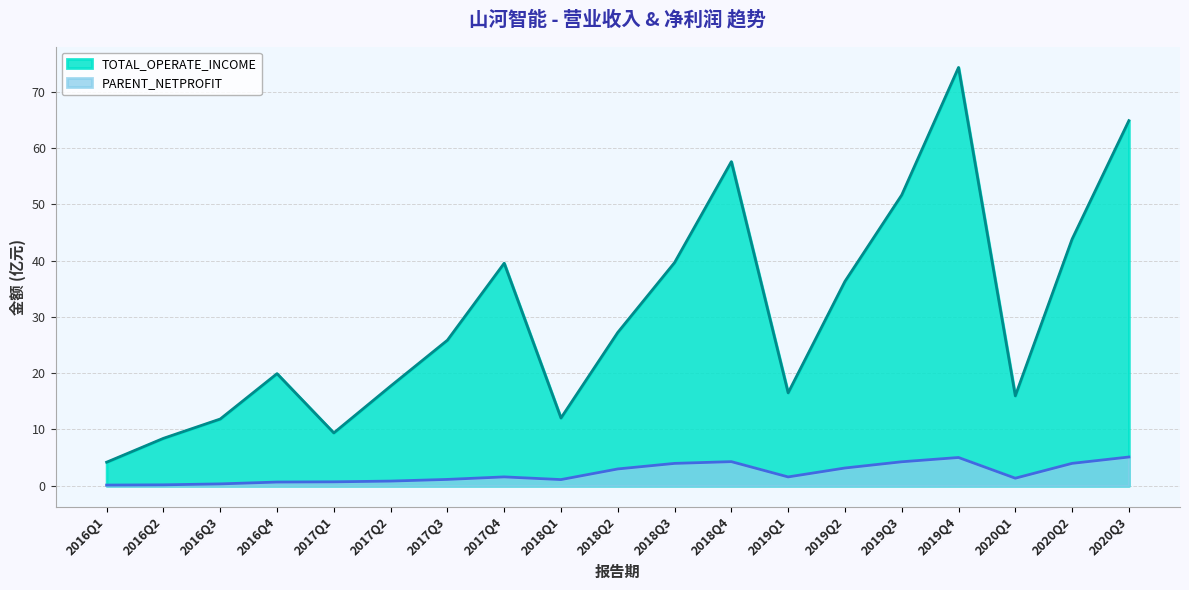

How many lines are shown in the chart?

2